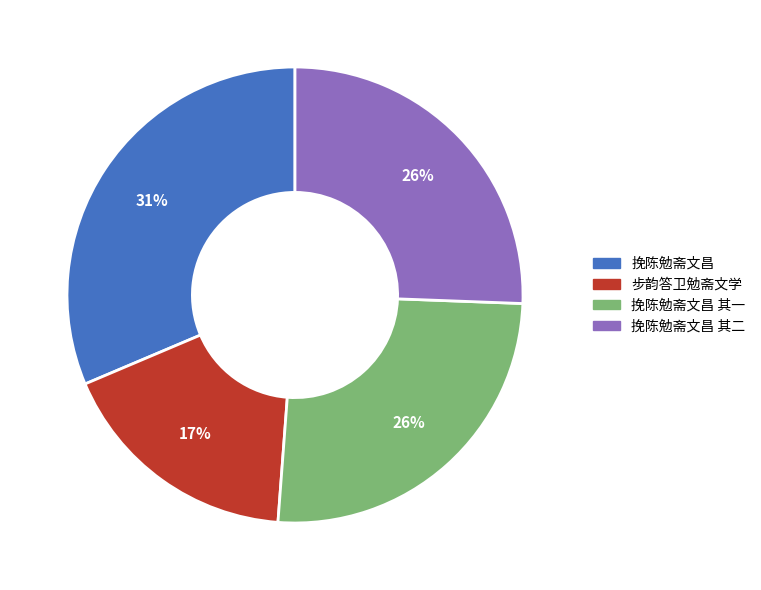

To the nearest percent, what is the difference between the largest and smallest slice percentages?

14%